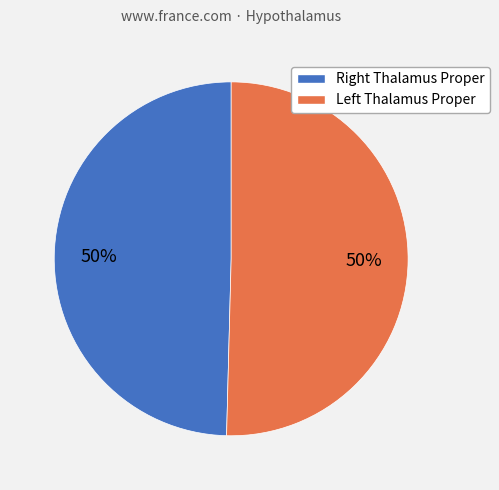

To the nearest percent, what is the average slice percentage?

50%